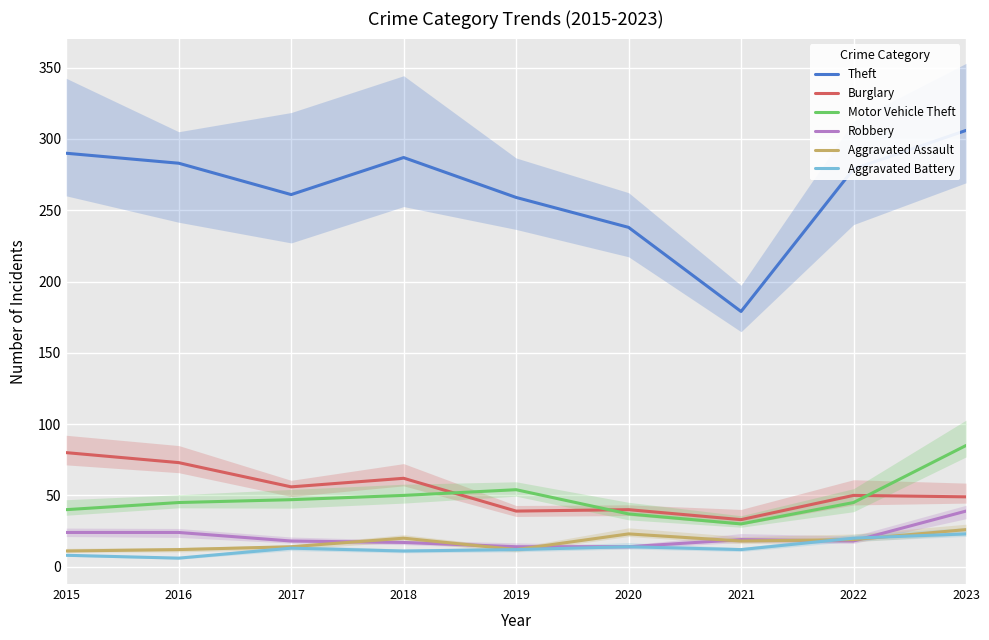

Is it true that Motor Vehicle Theft equals 23 at 2015?

False